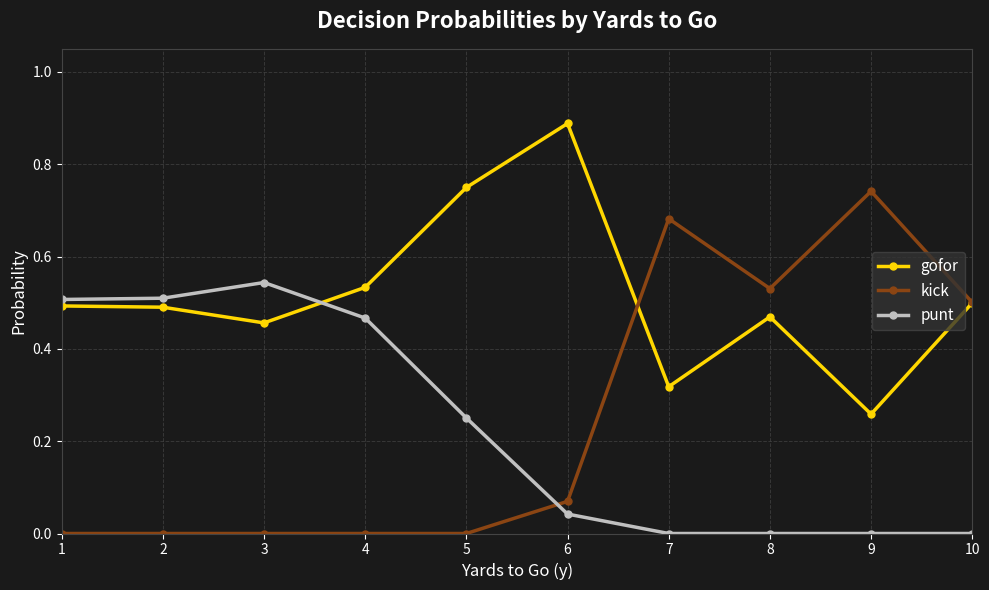

Is the value of gofor at 3 greater than the value of punt at 5?

Yes